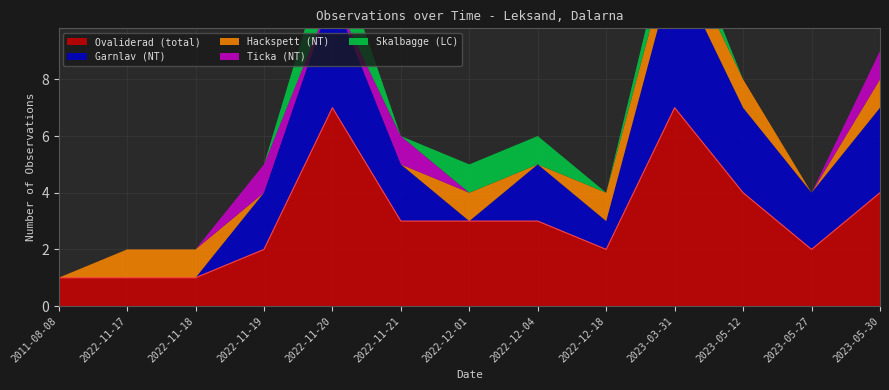

The Skalbagge (LC) series shows 1 at 2023-05-12. True or false?

False